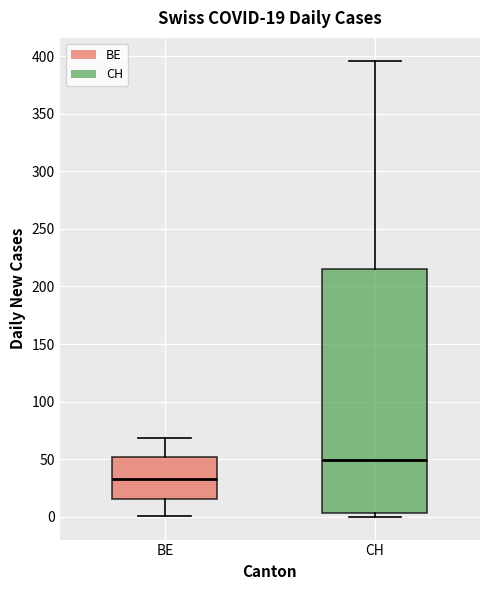

Which box's median line is the highest?

CH